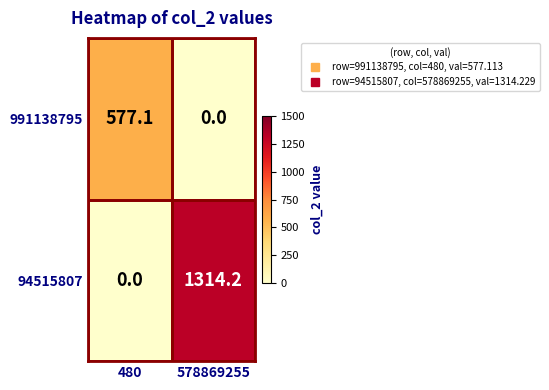

At which category is the sum across all series the highest?

578869255